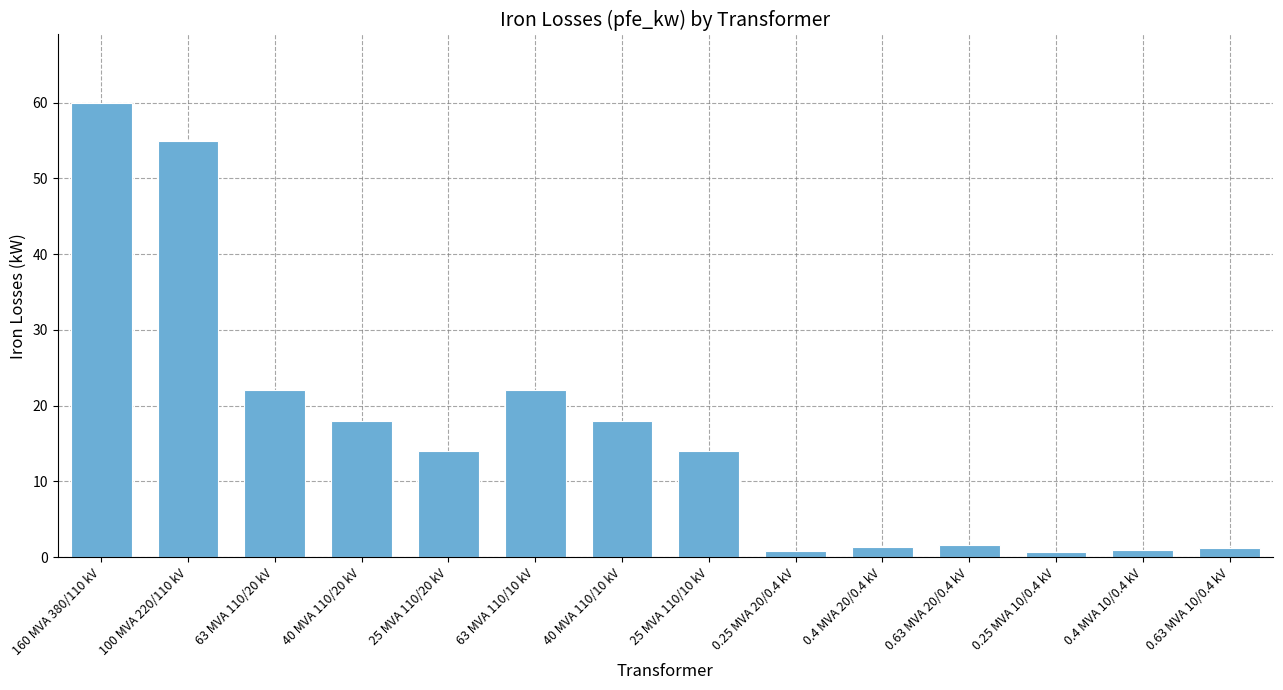

What is the approximate value at 0.25 MVA 10/0.4 kV?

0.6